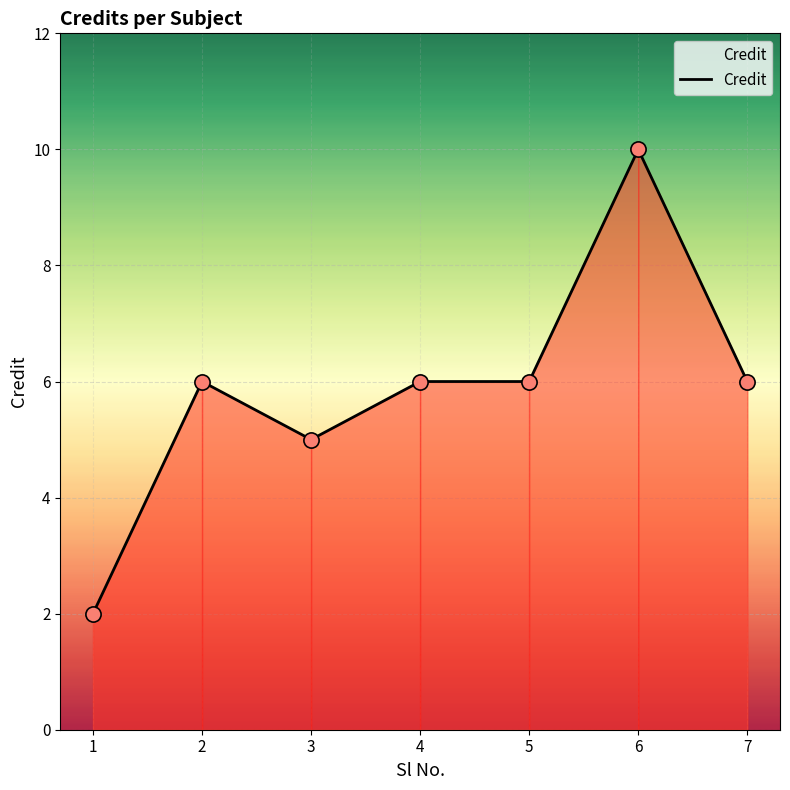

Approximately how many times larger is the value at 1 compared to 5?

0.3